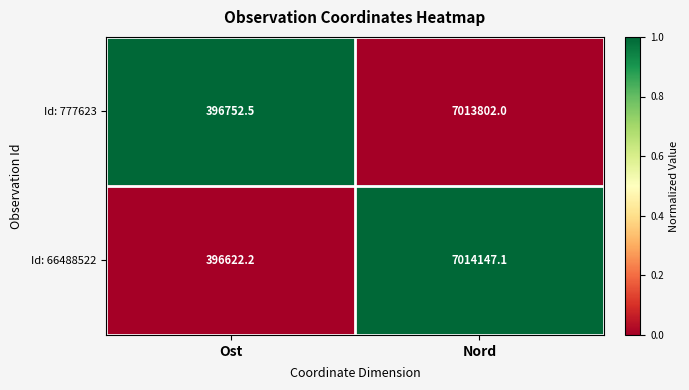

What is the total value across all series at Ost?

793374.7